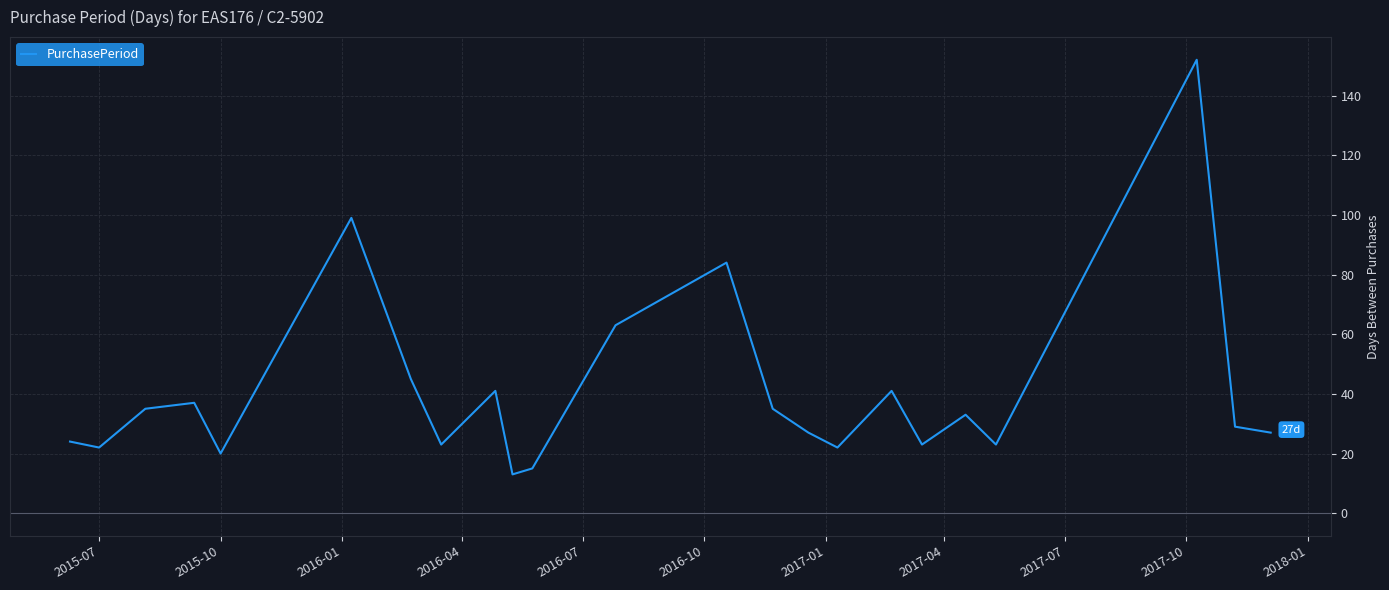

What is the greatest value displayed?

152